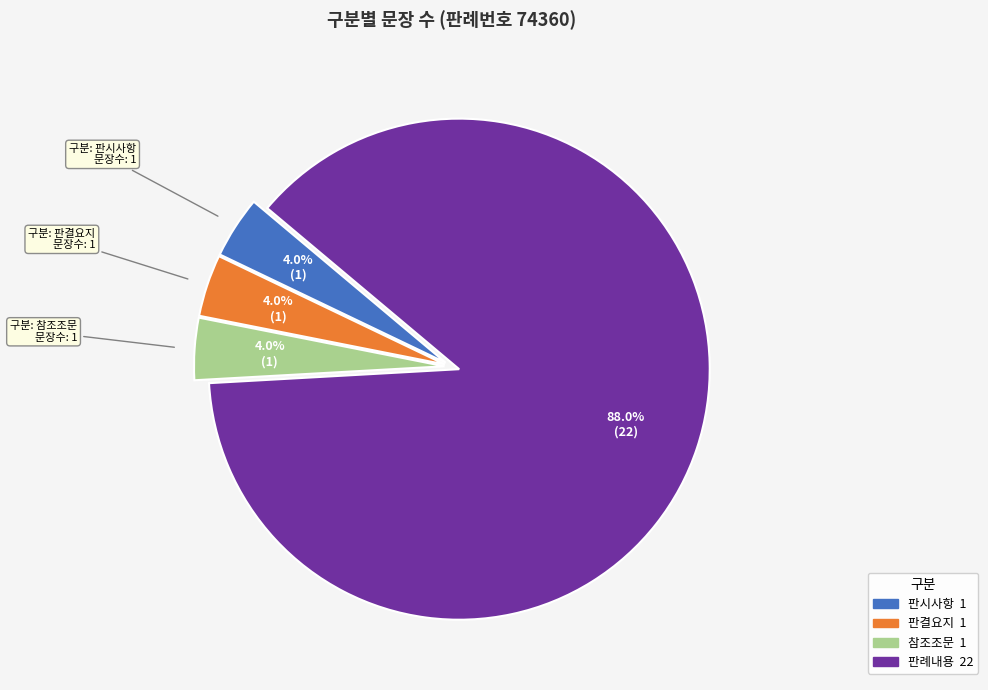

Is there any slice that represents more than half of the pie?

Yes